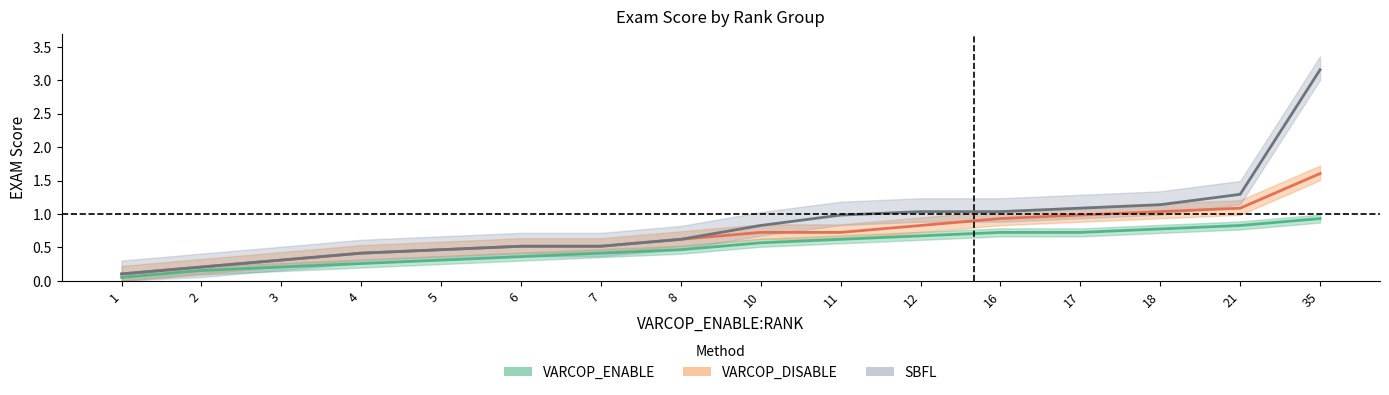

Rank the series at 7 from highest to lowest value.

VARCOP_DISABLE, SBFL, VARCOP_ENABLE